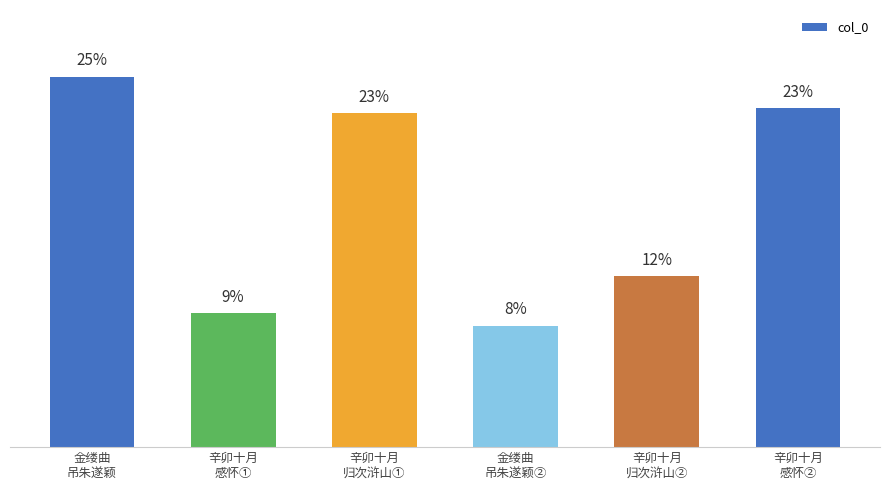

Does the chart contain any negative values?

No